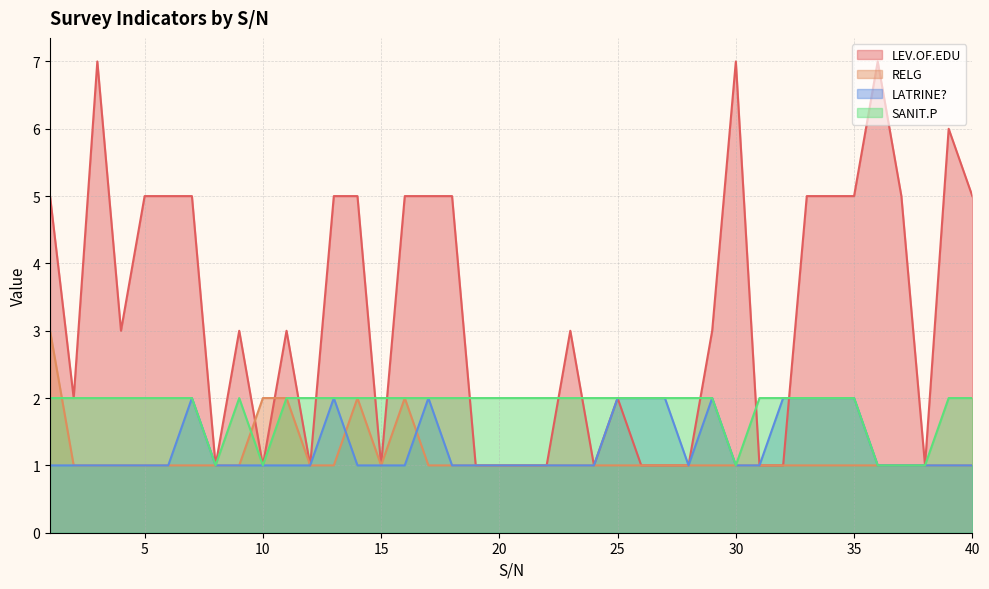

Count the LATRINE? values in the range 1 to 2.

40